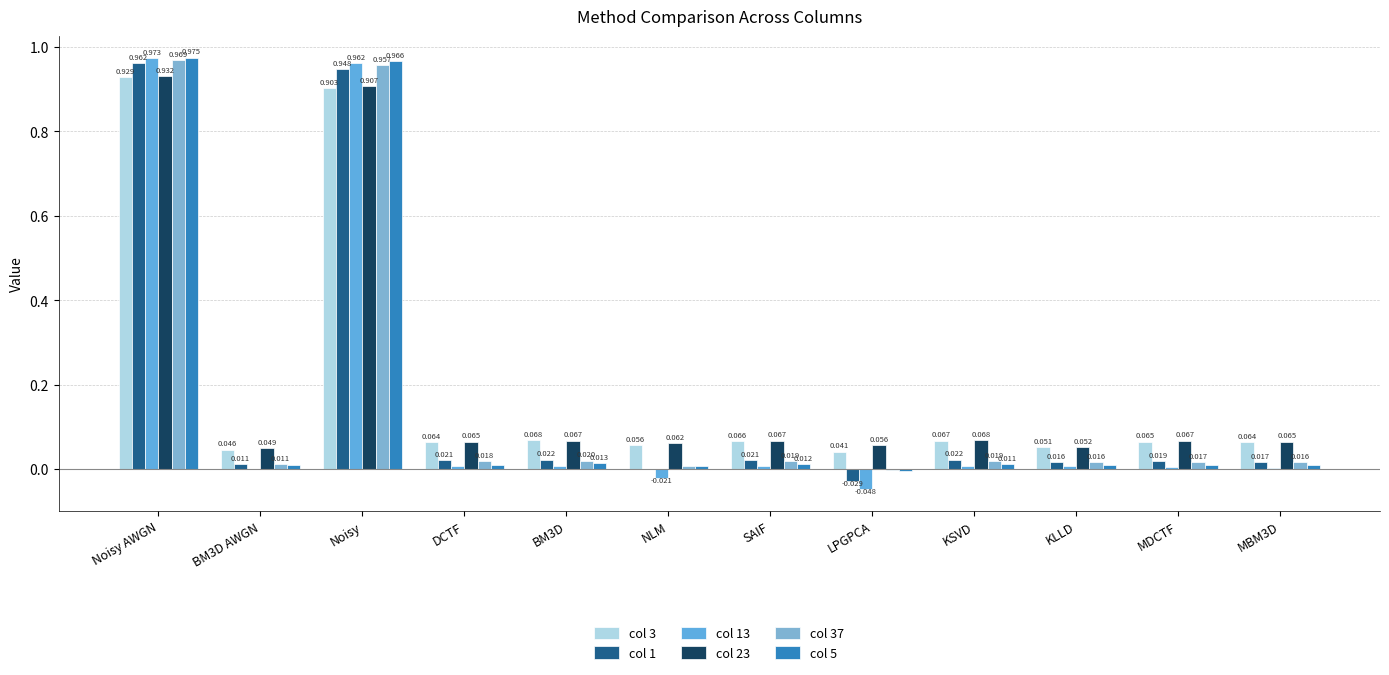

What position from the right is BM3D?

8